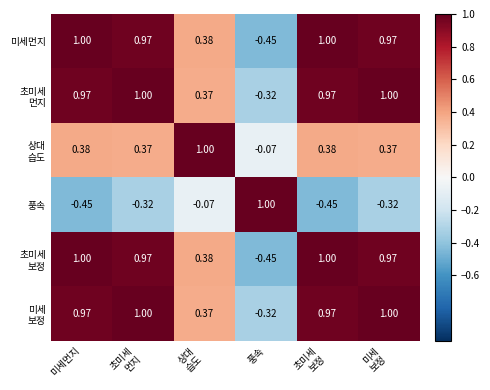

How many series are shown in this chart?

6